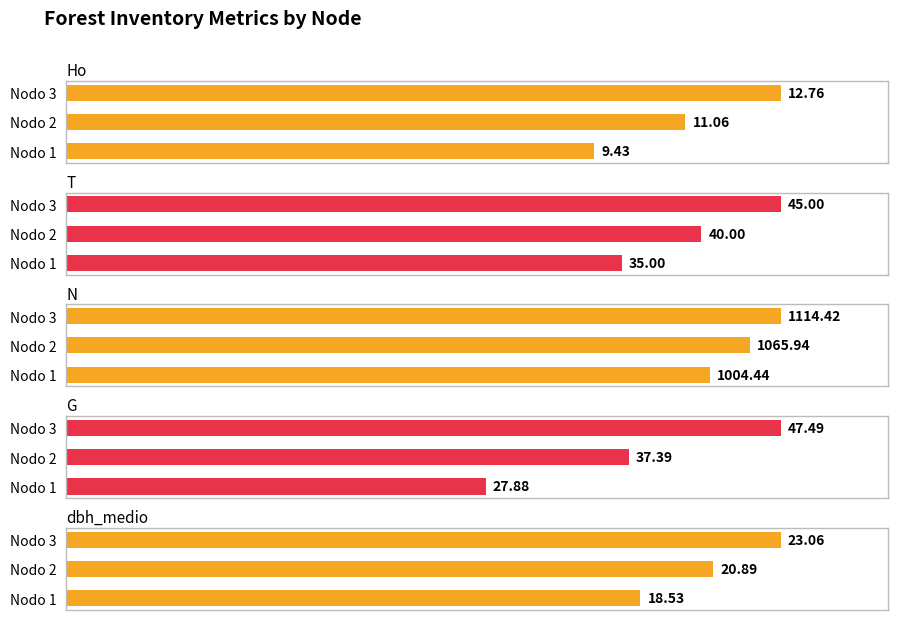

Reading right to left, transcribe all the data shown in this chart.

Ho: 12.8	11.1	9.4
T: 45.0	40.0	35.0
N: 1114.4	1065.9	1004.4
G: 47.5	37.4	27.9
dbh_medio: 23.1	20.9	18.5